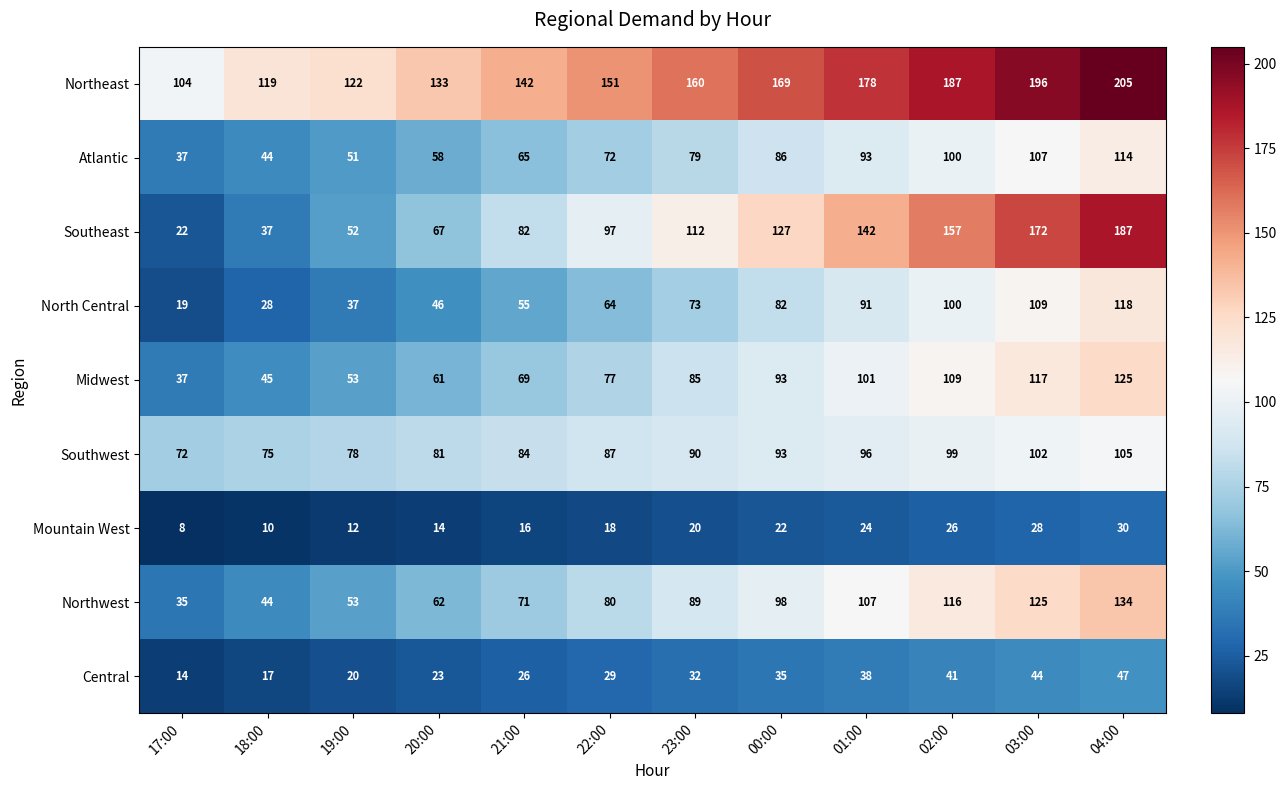

What is the sum of the Northwest values at 02:00 and 23:00?

205